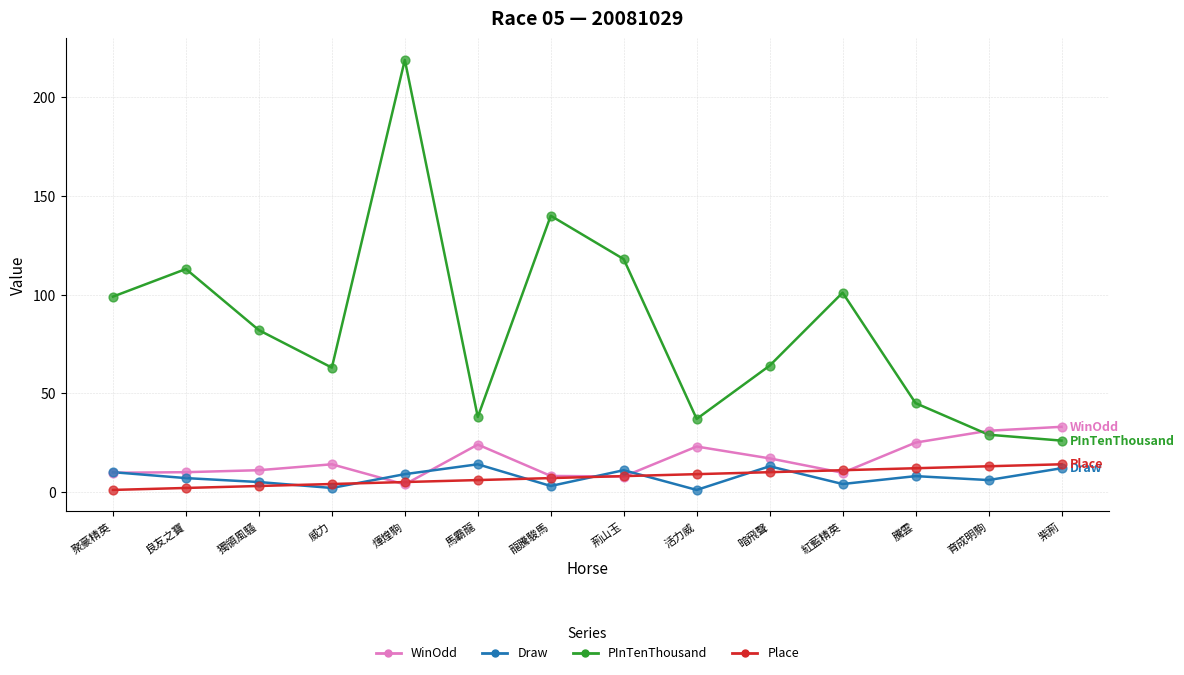

At which category is the sum across all series the highest?

煇煌駒